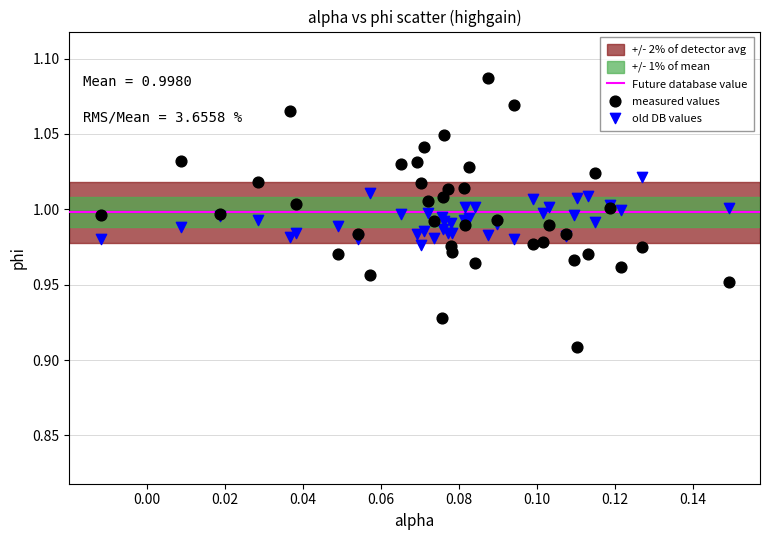

Which series has the largest Y range (max minus min)?

measured values